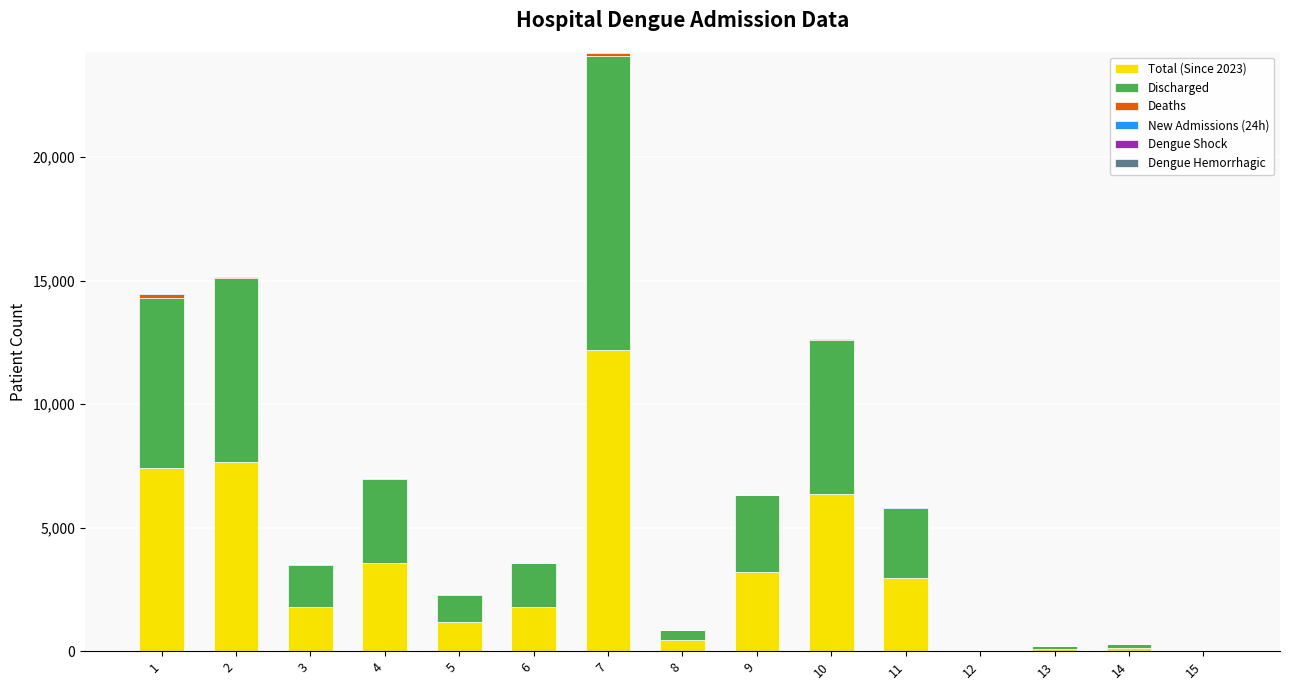

At which category is the sum across all series the highest?

7